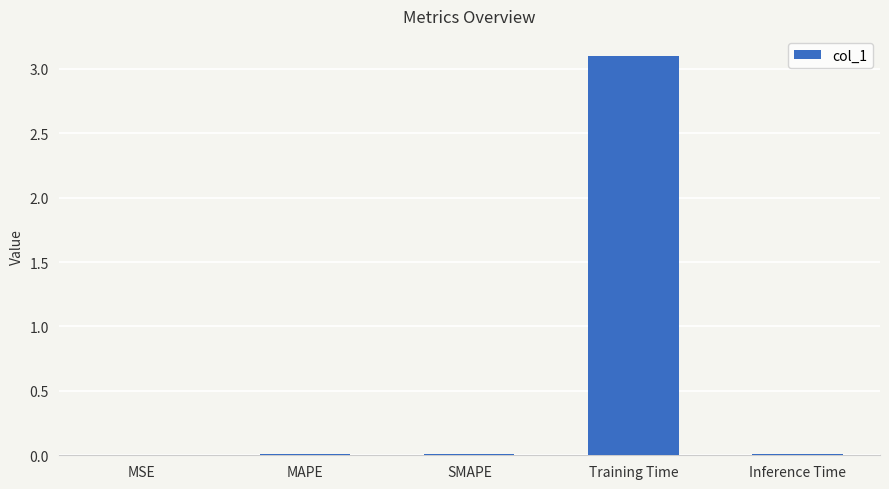

Which has a higher value, Training Time or MAPE?

Training Time